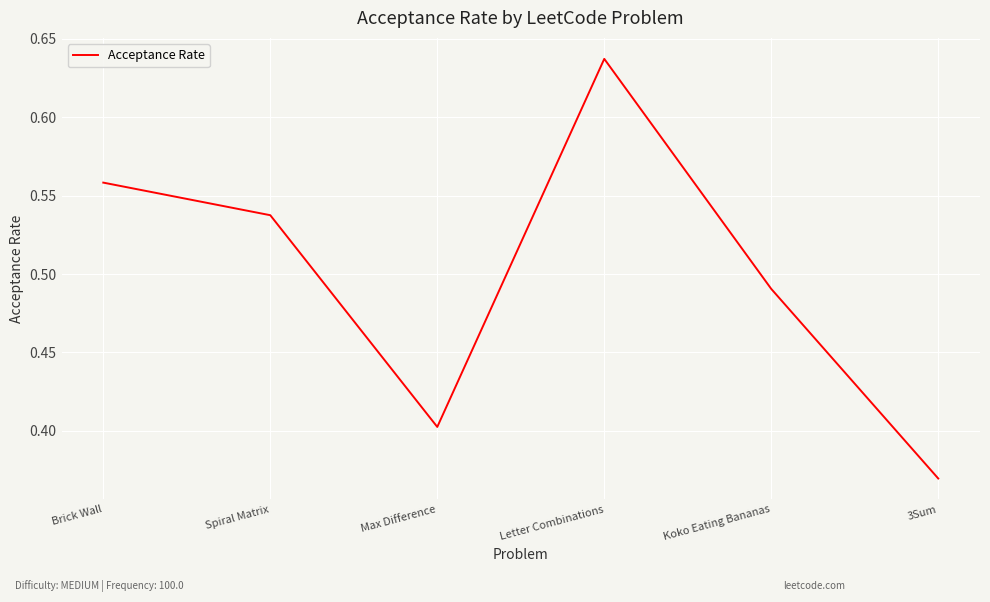

Rank the categories by value from lowest to highest.

3Sum, Max Difference, Koko Eating Bananas, Spiral Matrix, Brick Wall, Letter Combinations